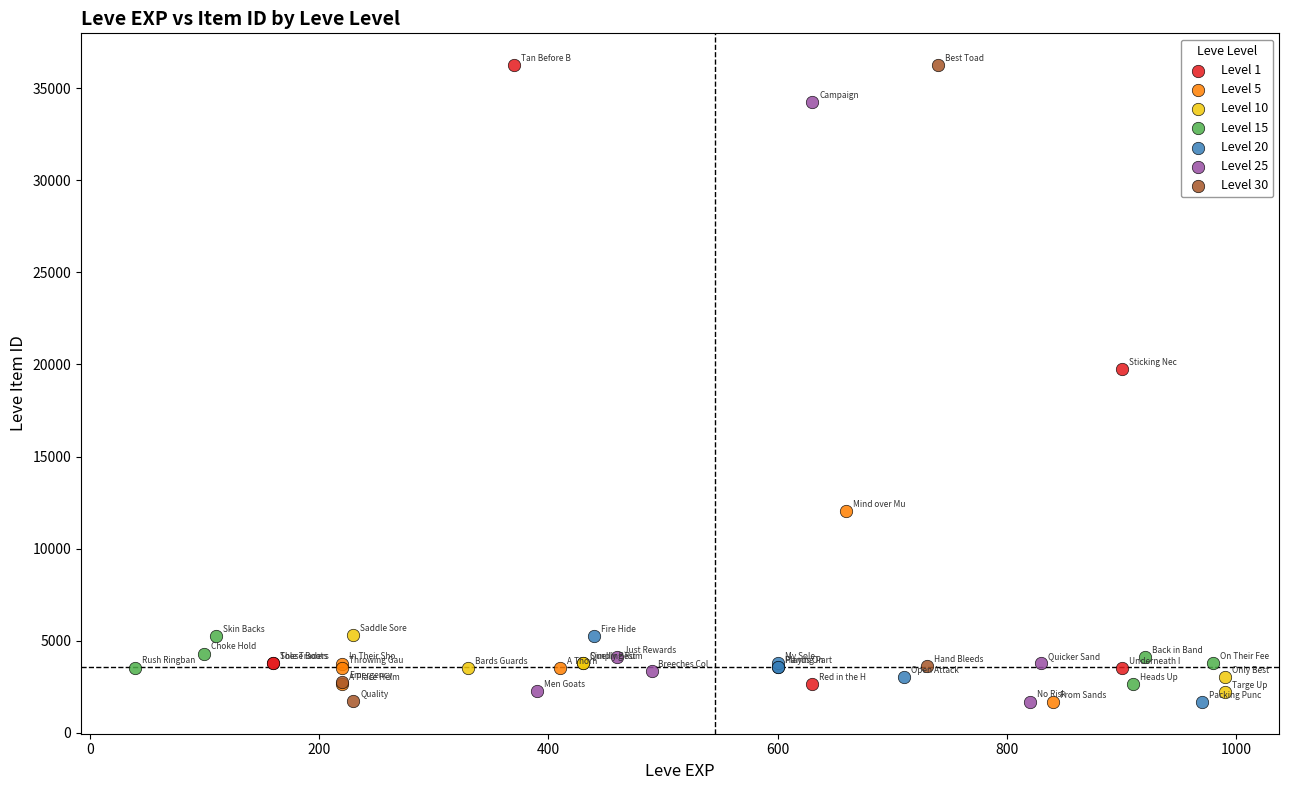

What are all the series names shown in the legend?

Level 1, Level 5, Level 10, Level 15, Level 20, Level 25, Level 30